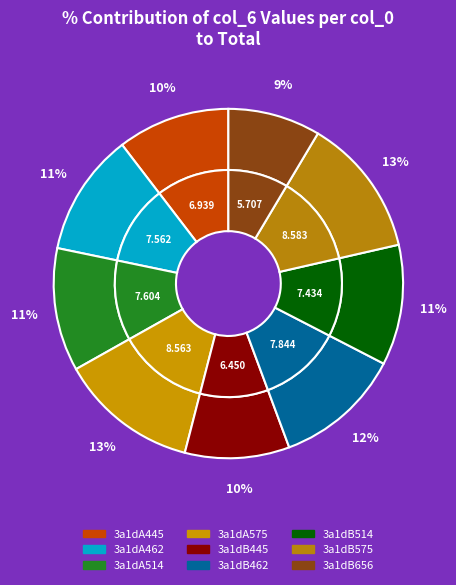

What is the change in value from 3a1dA514 to 3a1dB462?

+0.2